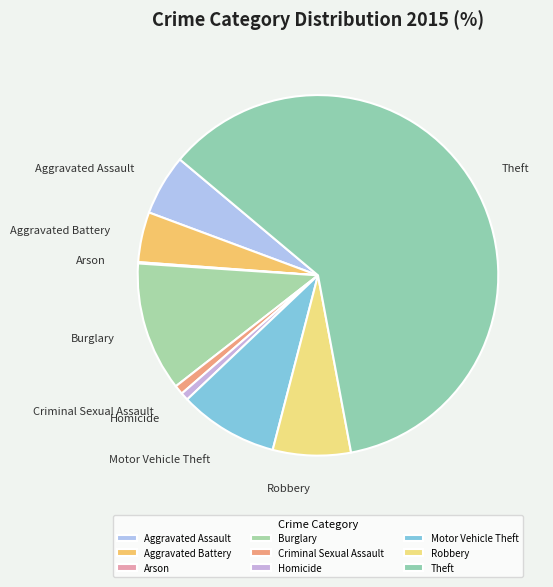

Approximately how many times larger is the value at Aggravated Battery compared to Criminal Sexual Assault?

5.4